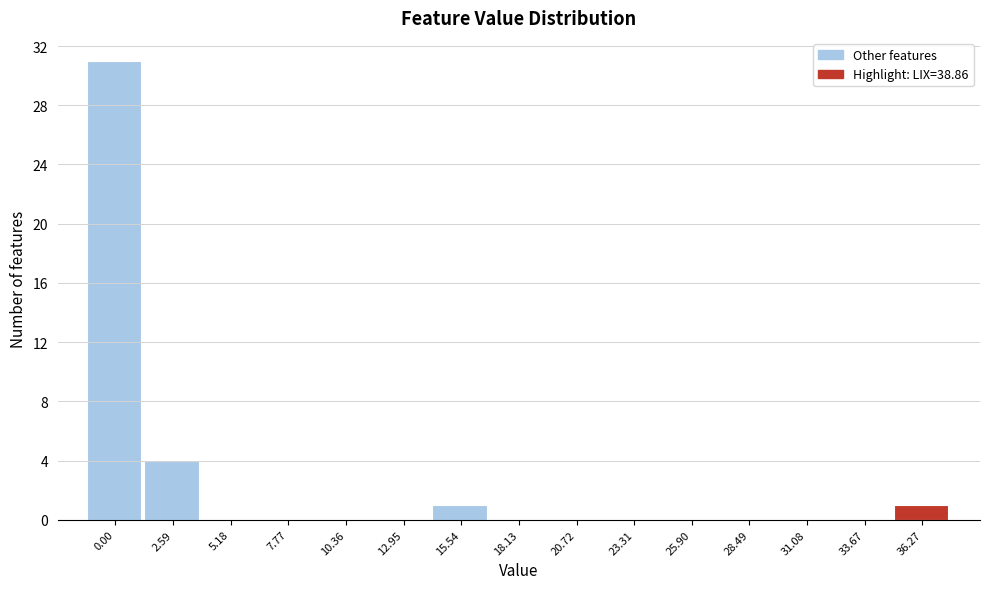

Reading right to left, transcribe all the data shown in this chart.

36.27=1	33.67=0	31.08=0	28.49=0	25.90=0	23.31=0	20.72=0	18.13=0	15.54=1	12.95=0	10.36=0	7.77=0	5.18=0	2.59=4	0.00=31